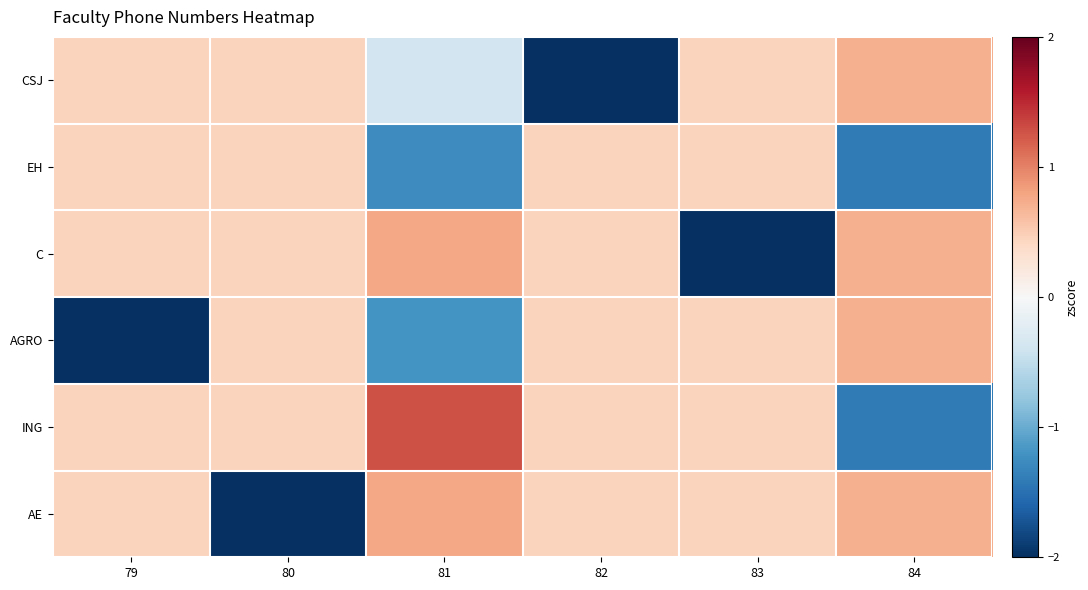

Which category has the highest value across all series?

81